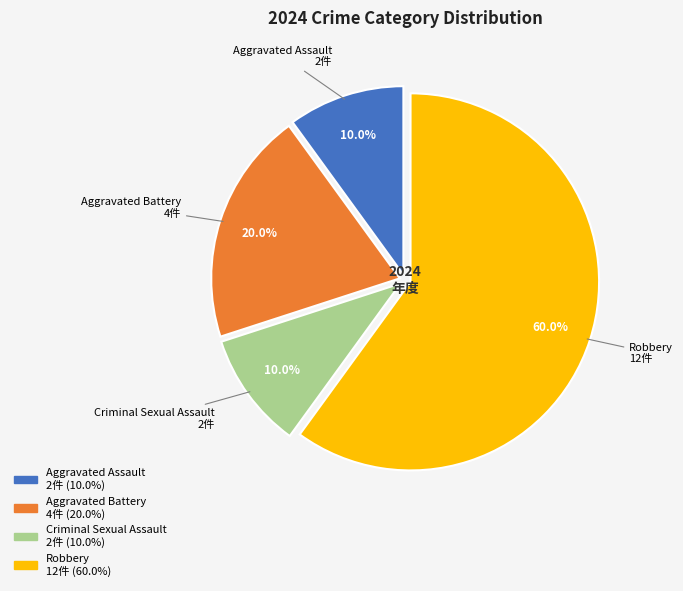

What is the ratio of the value at Criminal Sexual Assault to the value at Robbery?

0.2